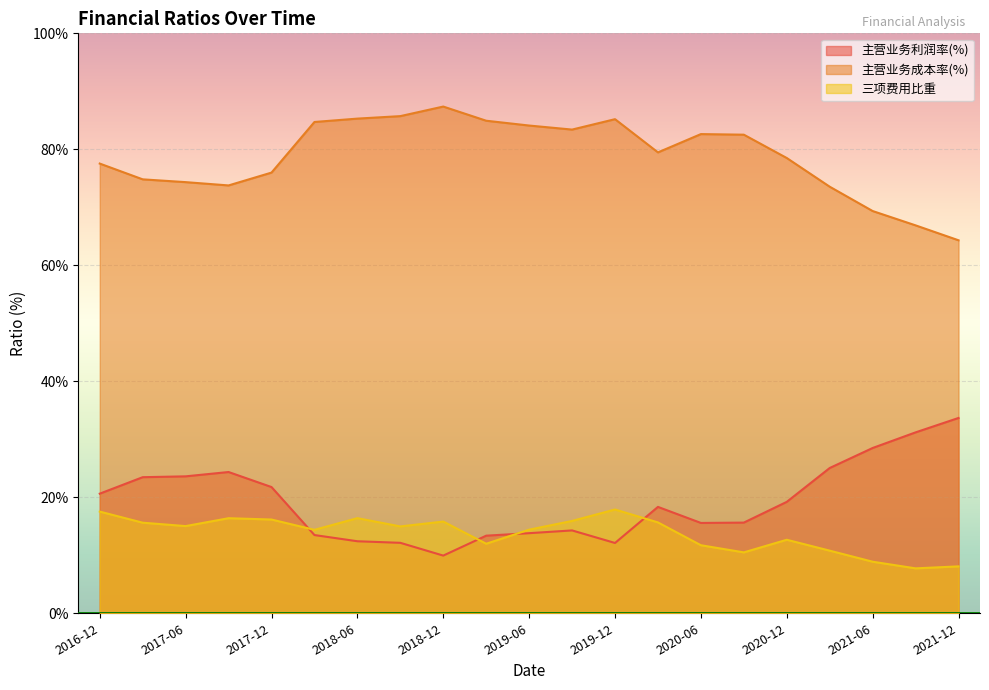

True or false: 三项费用比重 has a value of 11.7 at 2020-06.

True